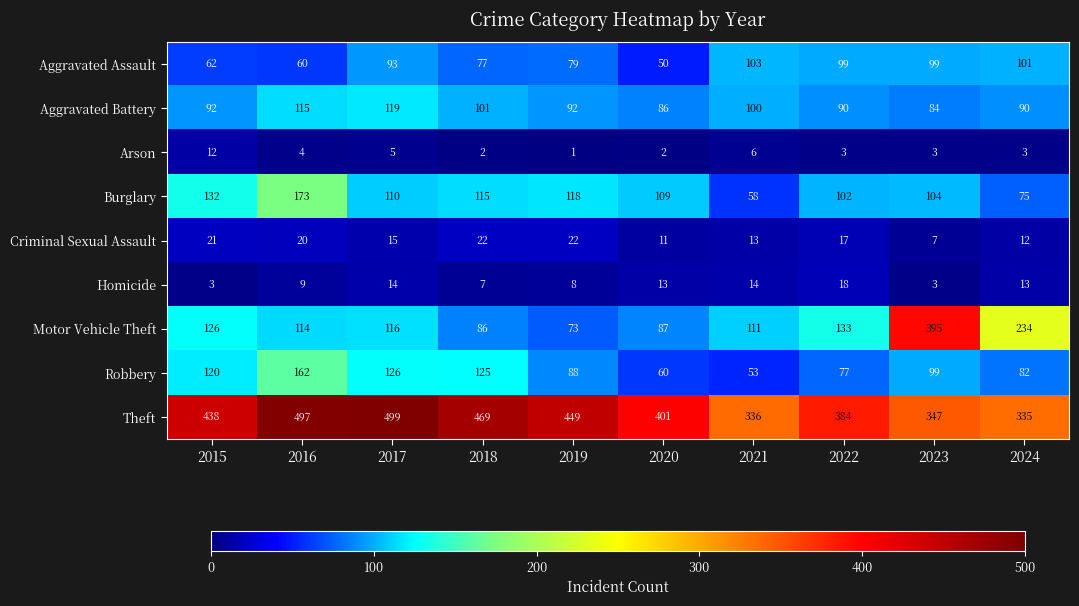

At how many categories does at least one series exceed 369?

8